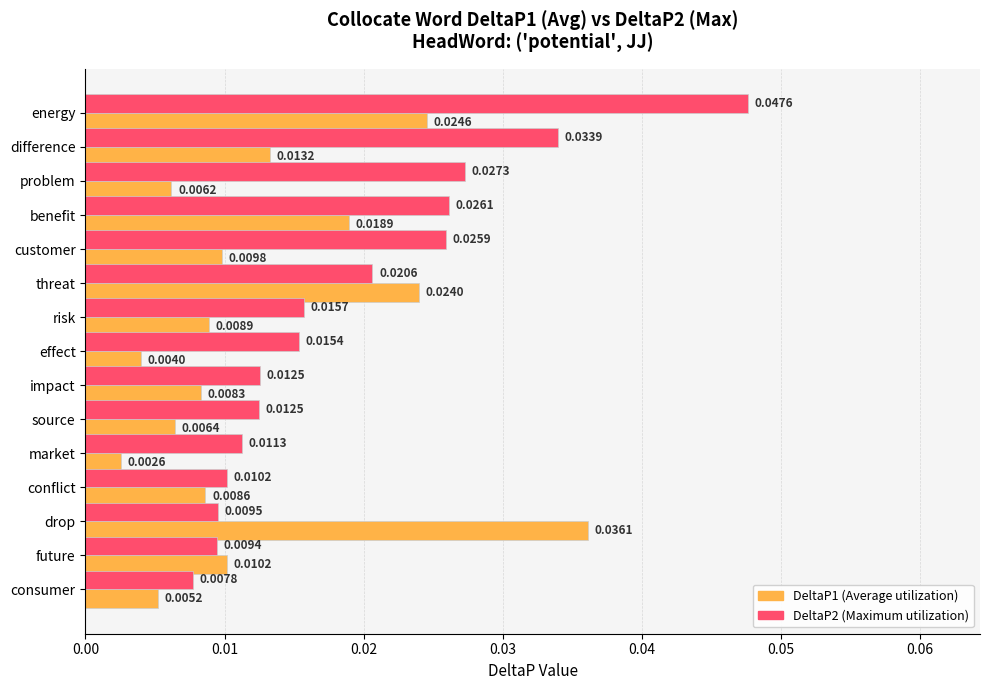

At which label is DeltaP1 (Average utilization) closest to 0?

market